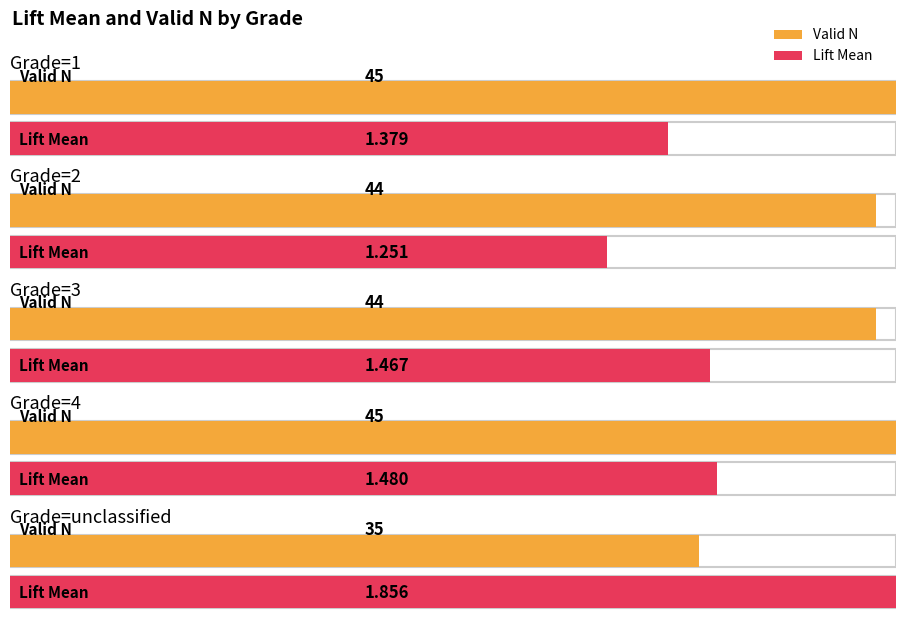

At which category is the sum across all series the highest?

Grade=4